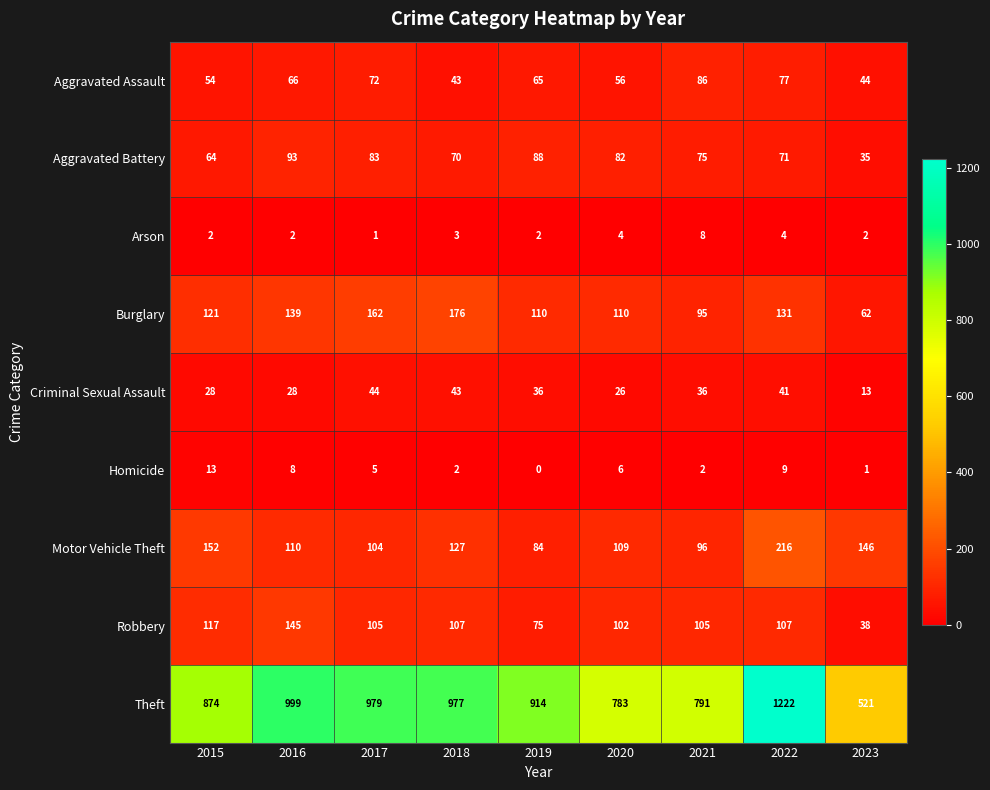

At 2022, list the series in order from largest to smallest.

Theft, Motor Vehicle Theft, Burglary, Robbery, Aggravated Assault, Aggravated Battery, Criminal Sexual Assault, Homicide, Arson